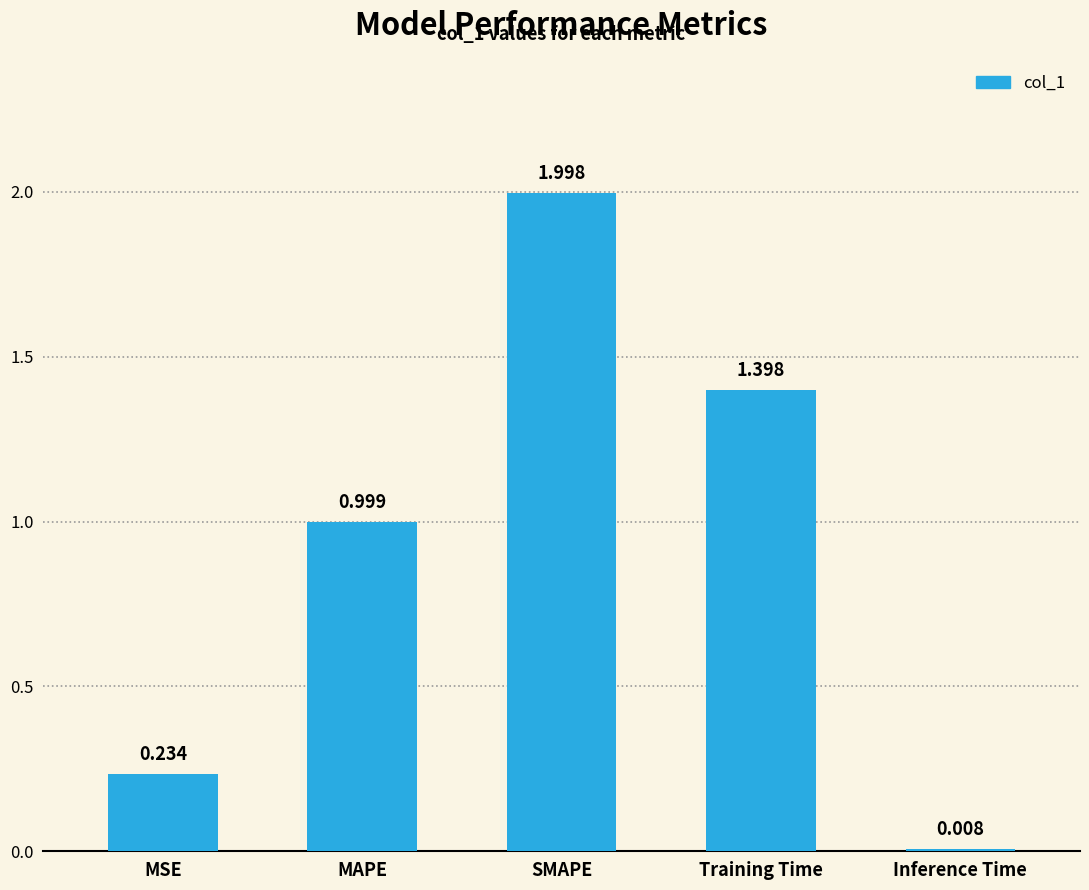

Are the bars grouped side by side (vs. stacked)?

No